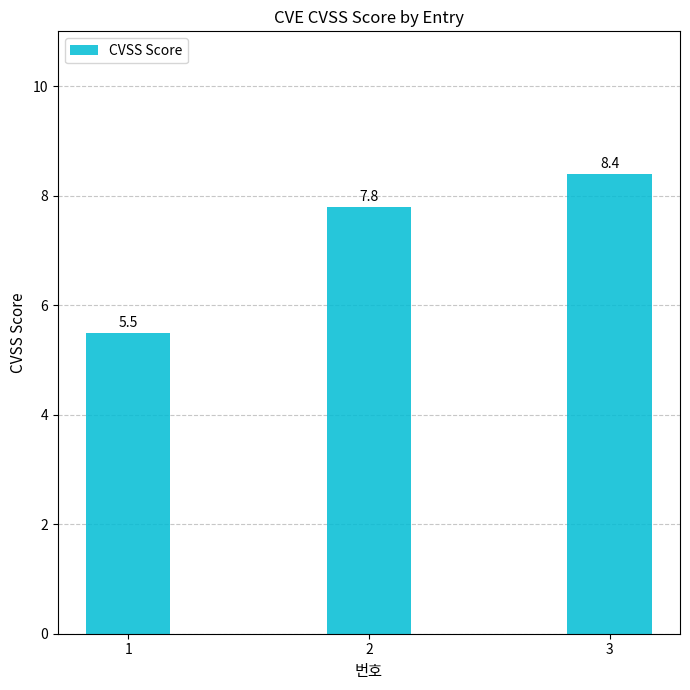

Reading left to right, transcribe all the data shown in this chart.

5.5	7.8	8.4